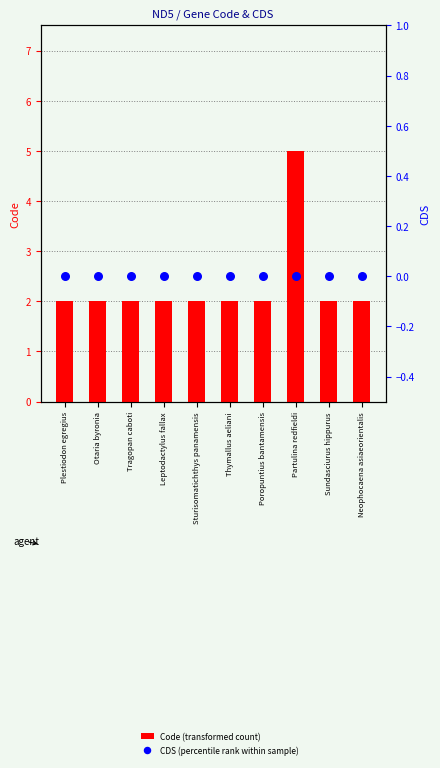

At how many categories does at least one series exceed 0?

10